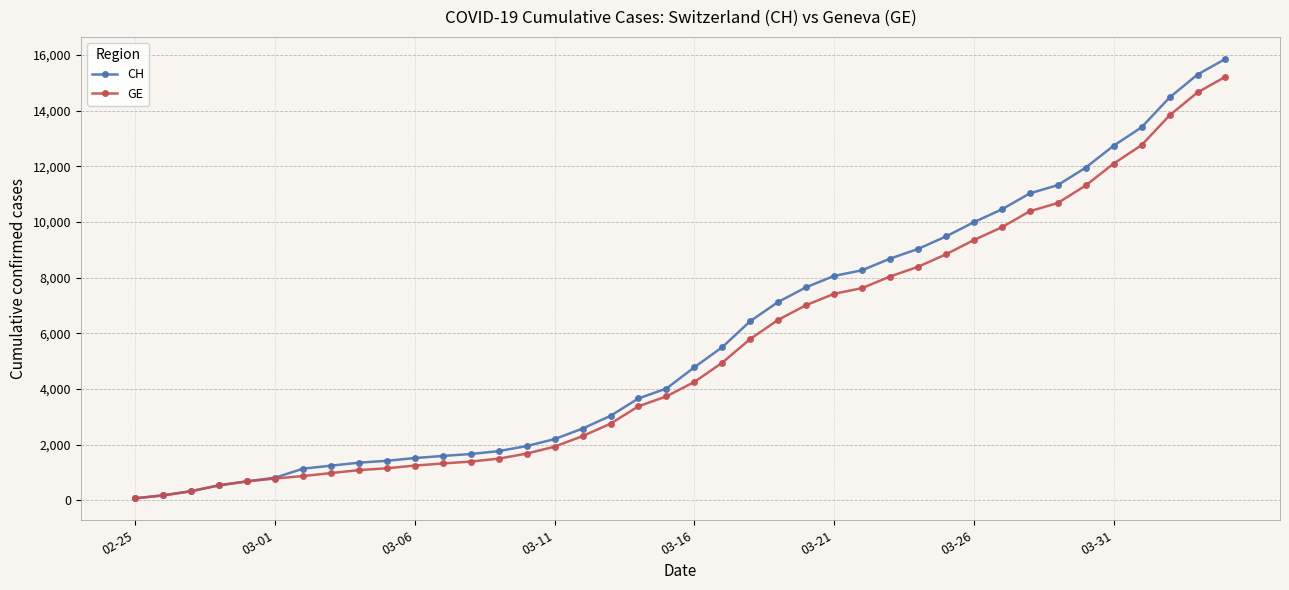

What is the maximum value for GE?

15215